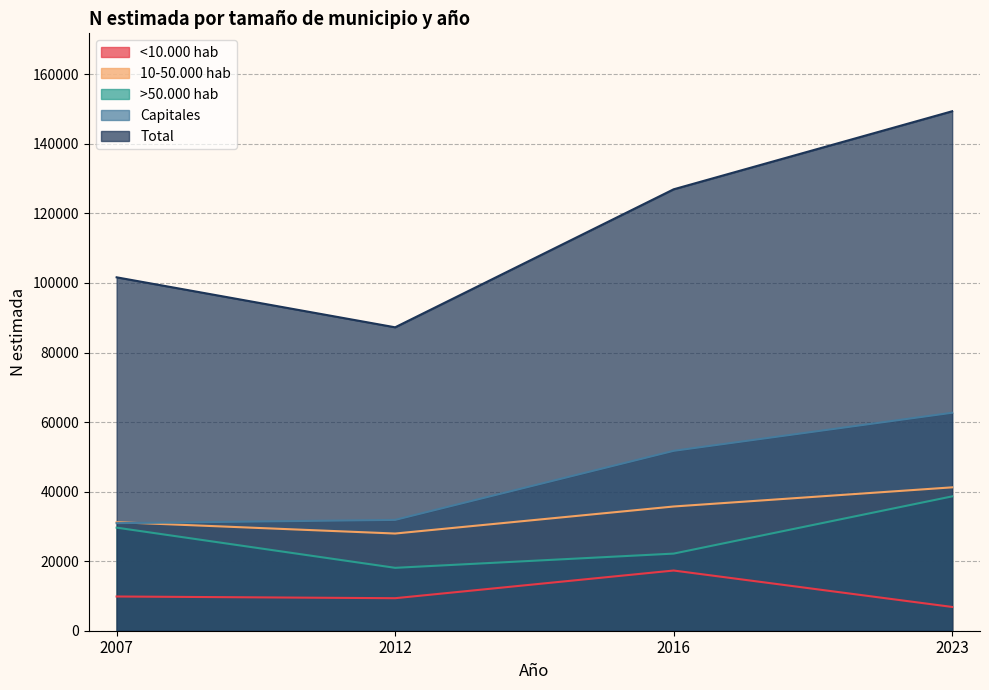

The <10.000 hab series shows 6837 at 2023. True or false?

True